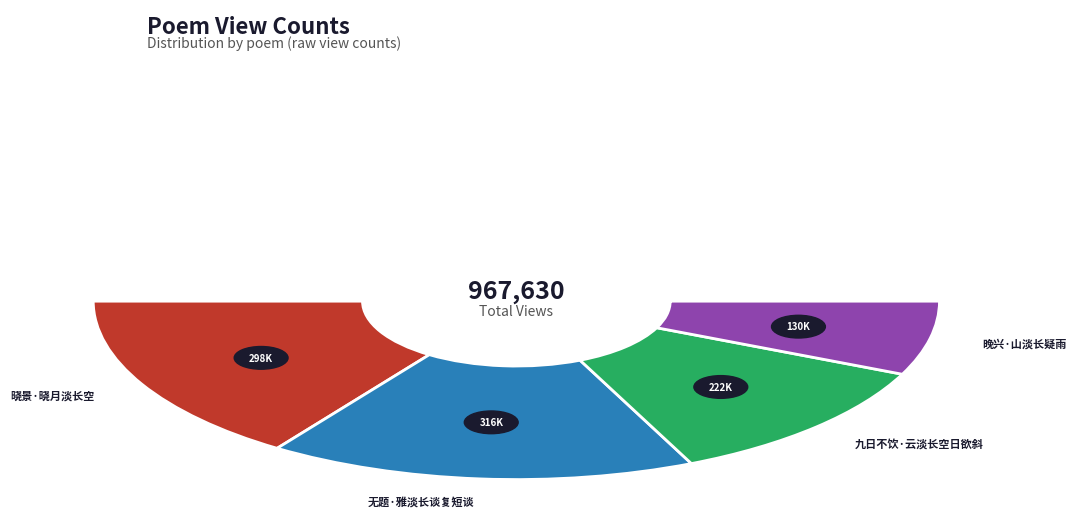

How many segments does this pie chart have?

4